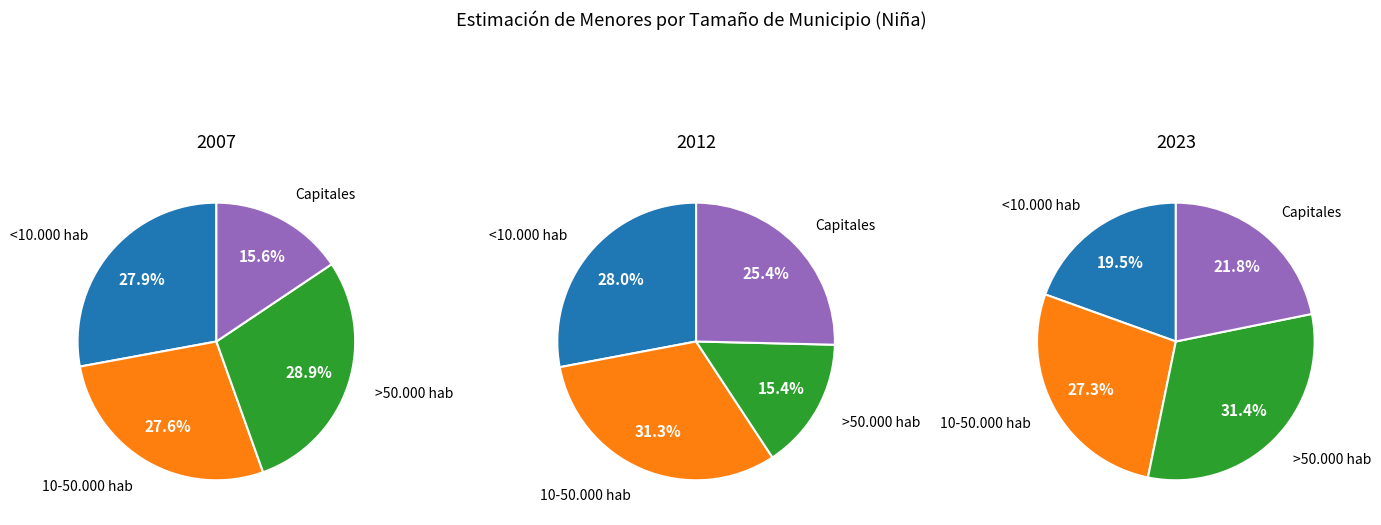

To the nearest percent, what percentage of the pie is Capitales?

22%